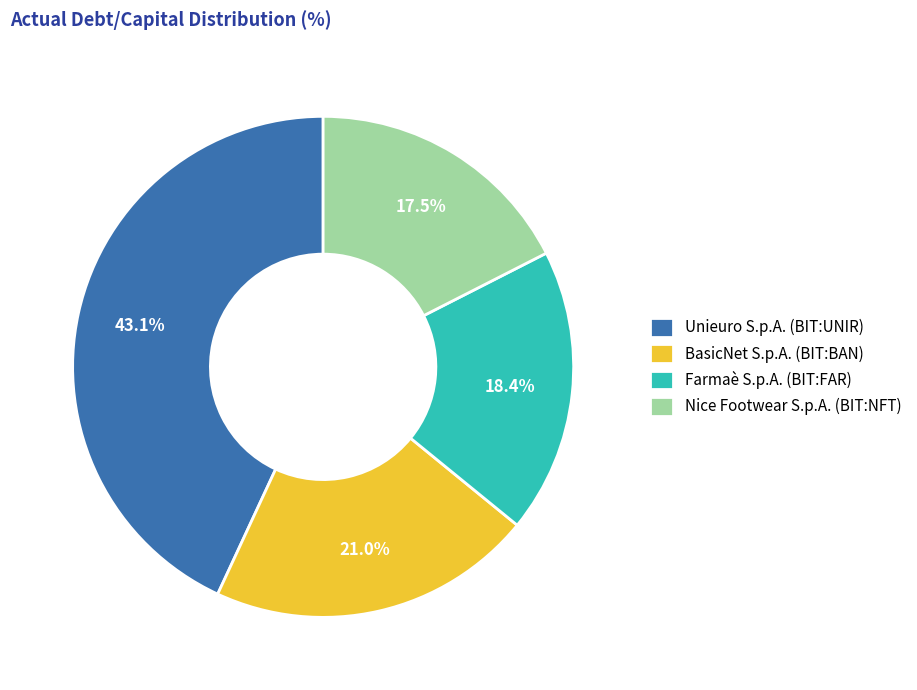

To the nearest percent, what portion does Farmaè S.p.A. (BIT:FAR) represent?

18%